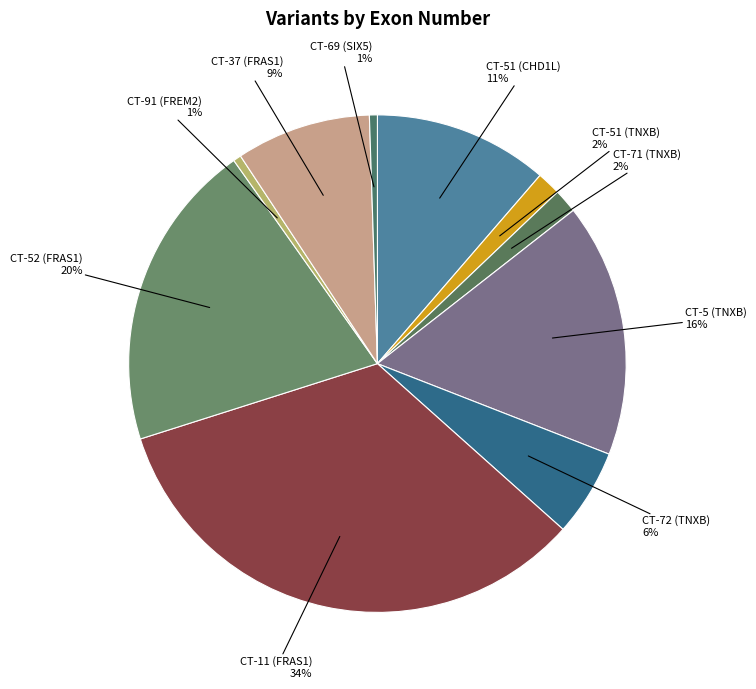

Combined, do CT-52 (FRAS1) and CT-37 (FRAS1) account for over 50%?

No